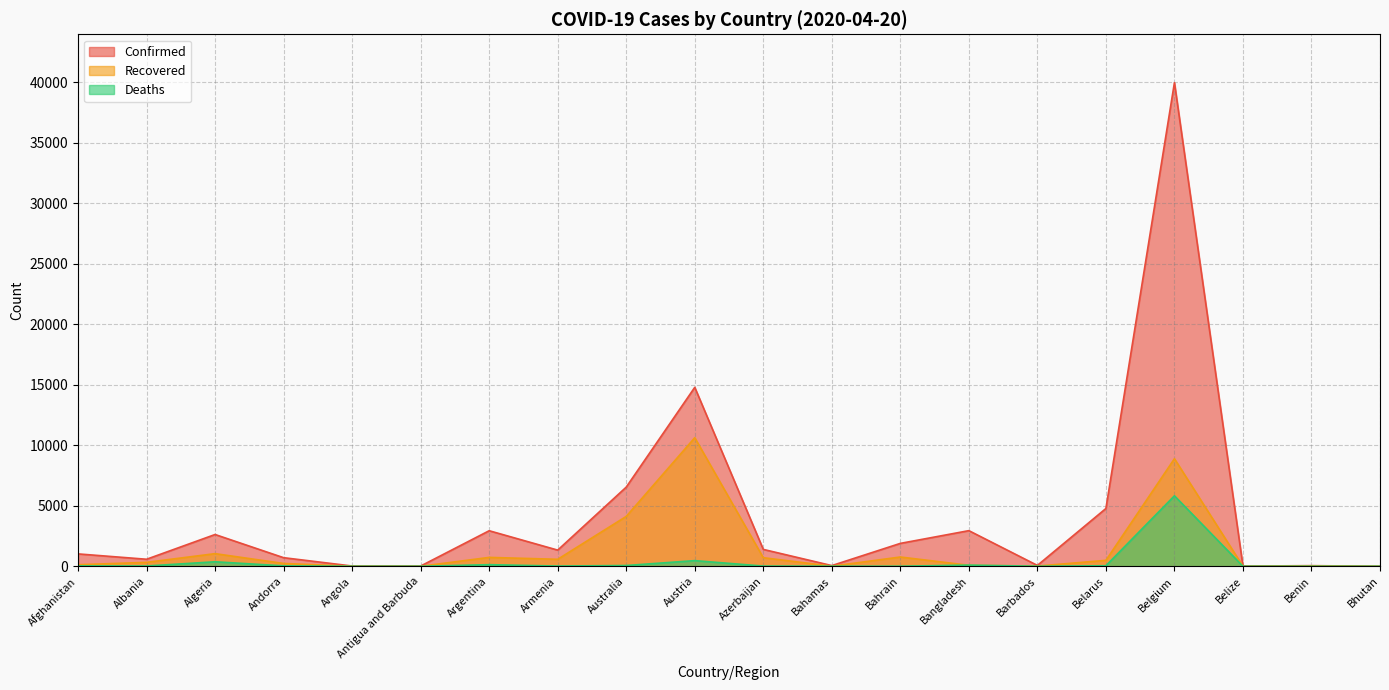

How many values in the Recovered series exceed 327?

9